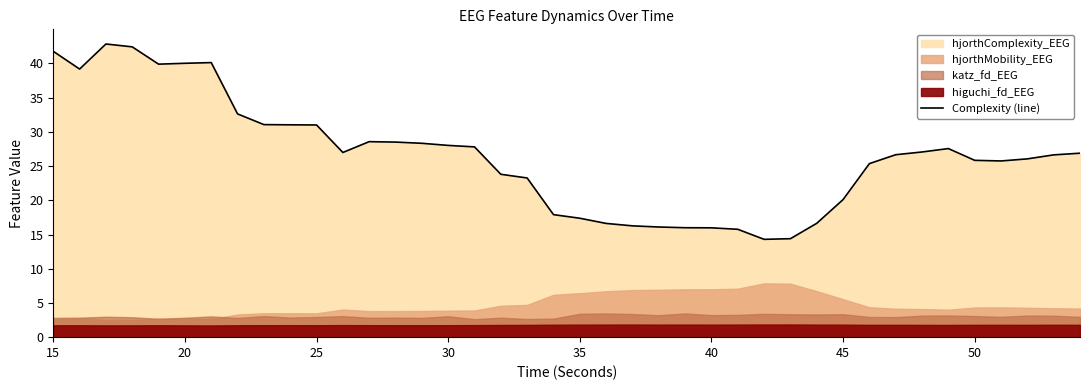

The value of Complexity (line) at 40 is 21.0. True or false?

False